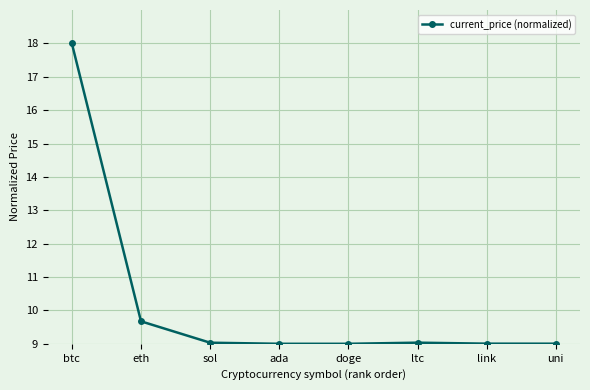

What position from the right is uni?

1